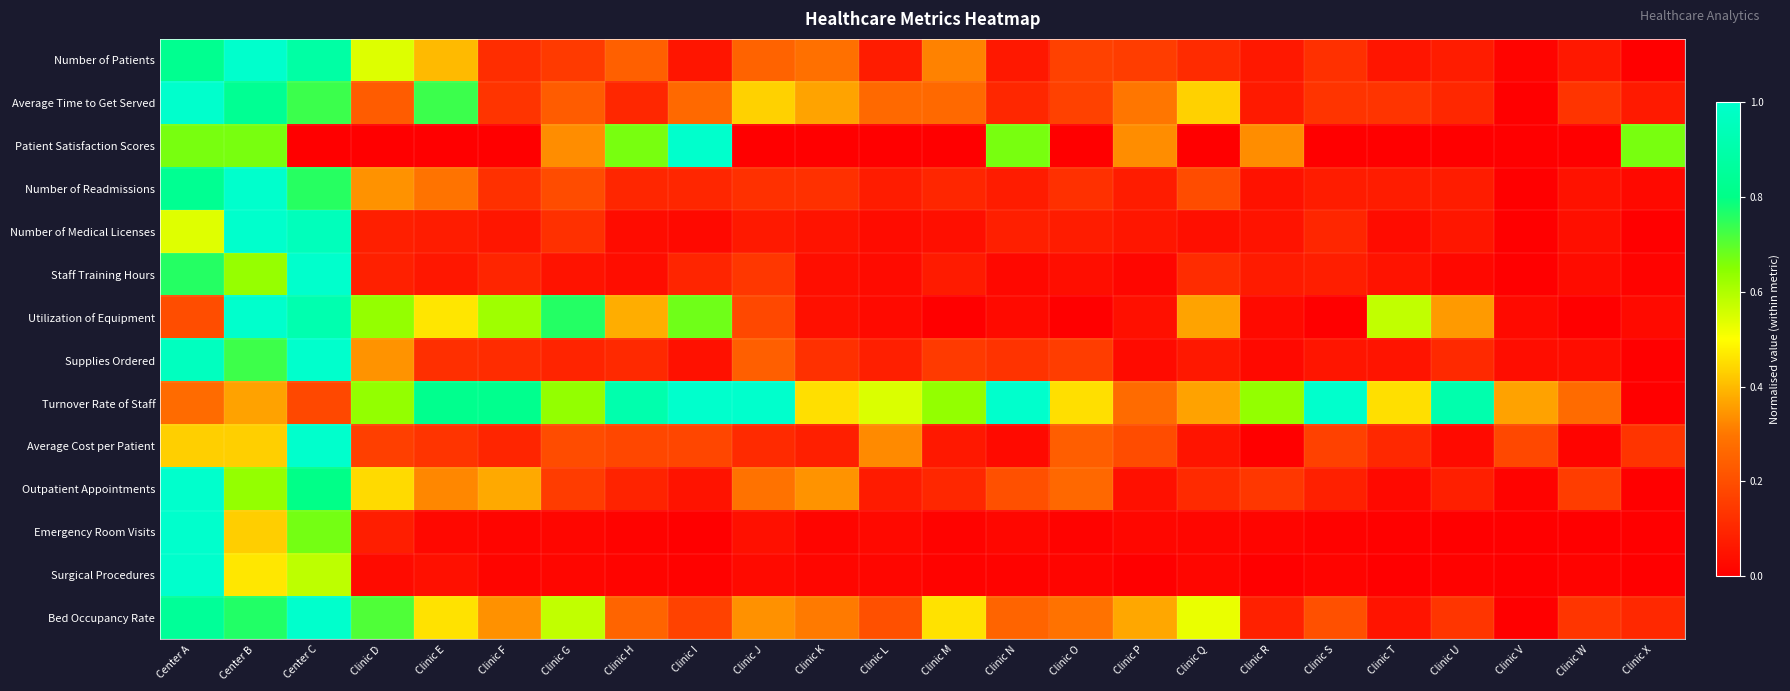

Between Clinic M and Clinic E, which is larger?

Clinic E